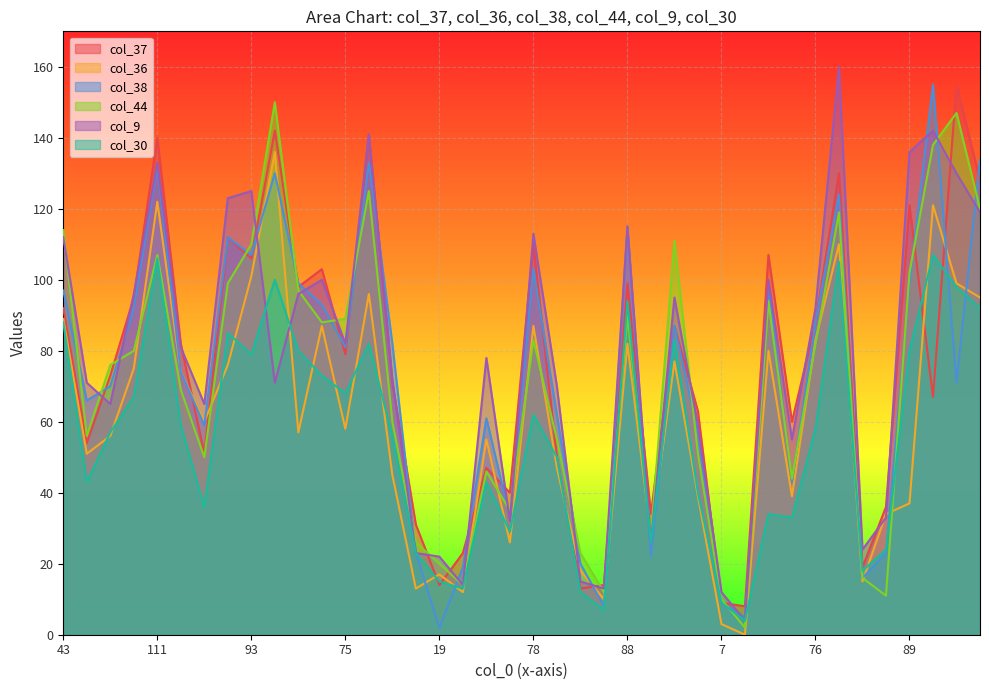

How many lines are shown in the chart?

6